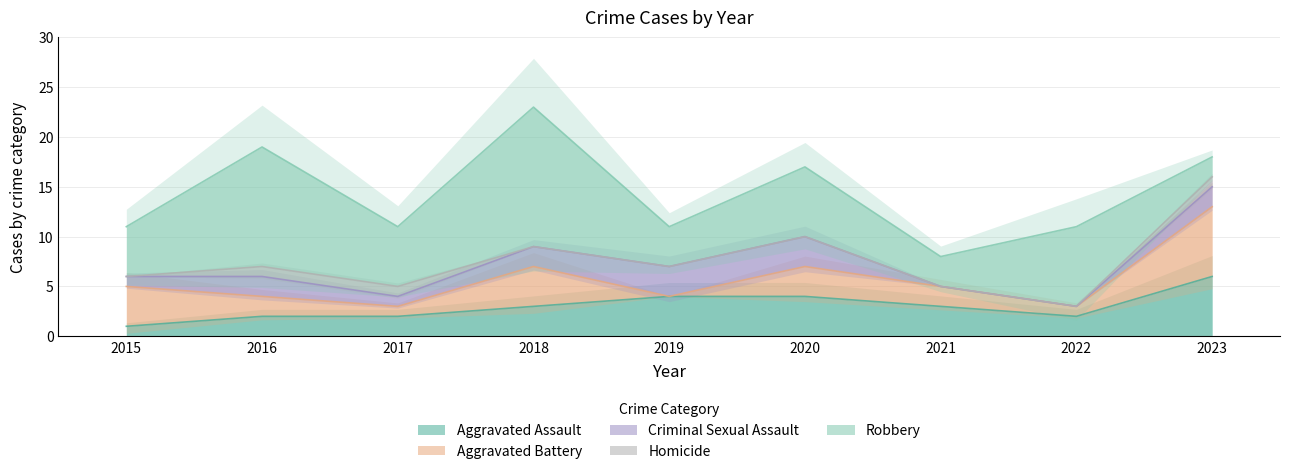

What is the sum of the Aggravated Battery values at 2023 and 2020?

10